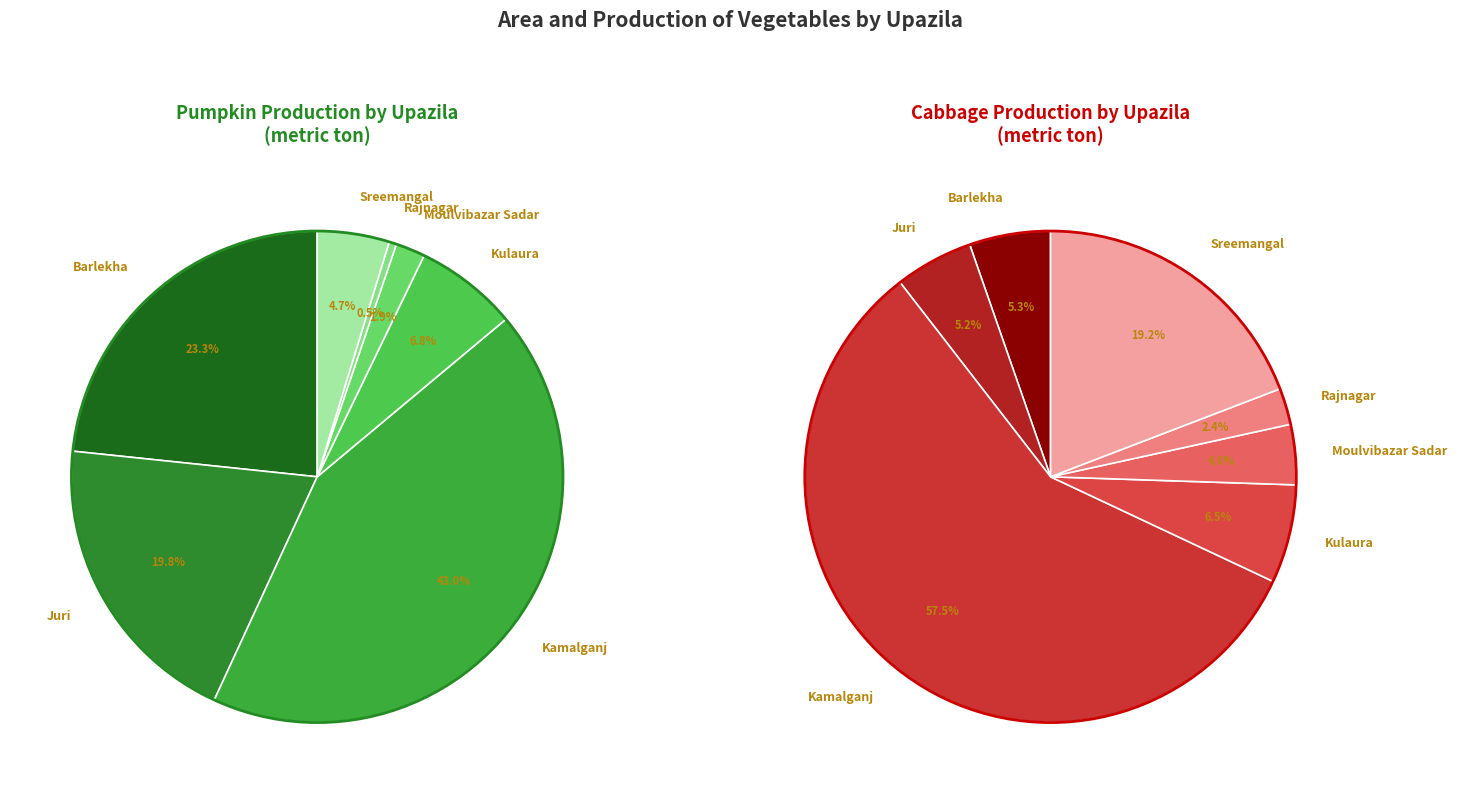

What portion of the pie excludes Barlekha?

76.7%